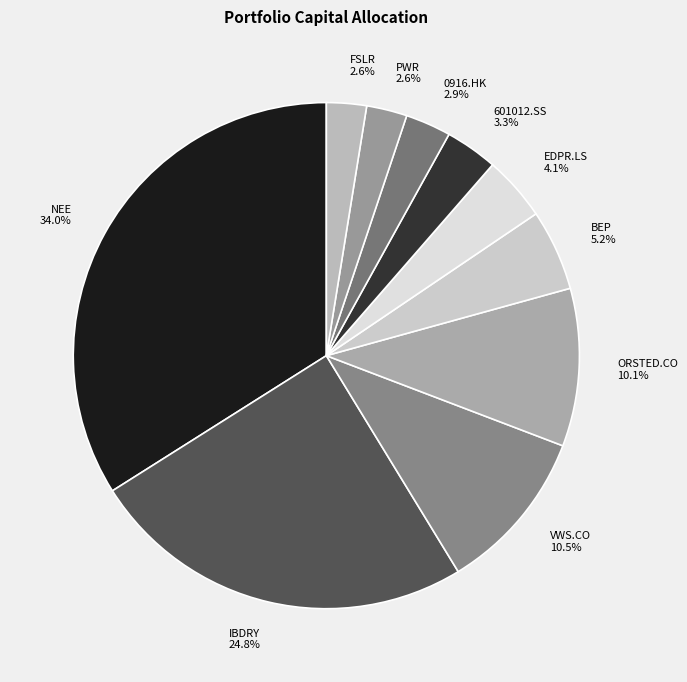

What percentage is the 0916.HK slice, to the nearest percent?

3%